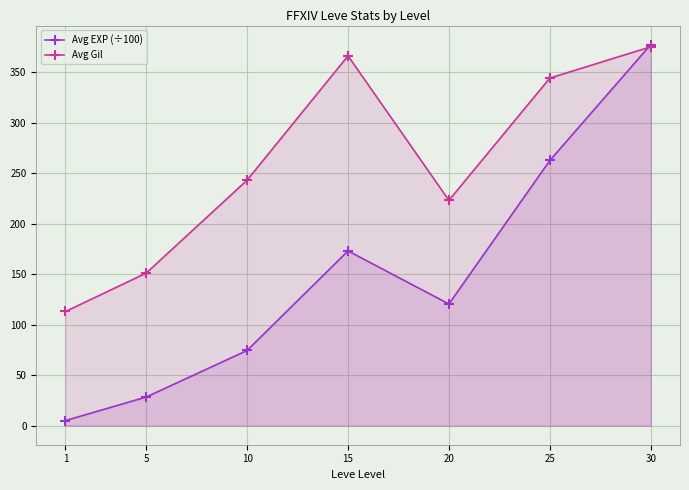

How many lines are shown in the chart?

2